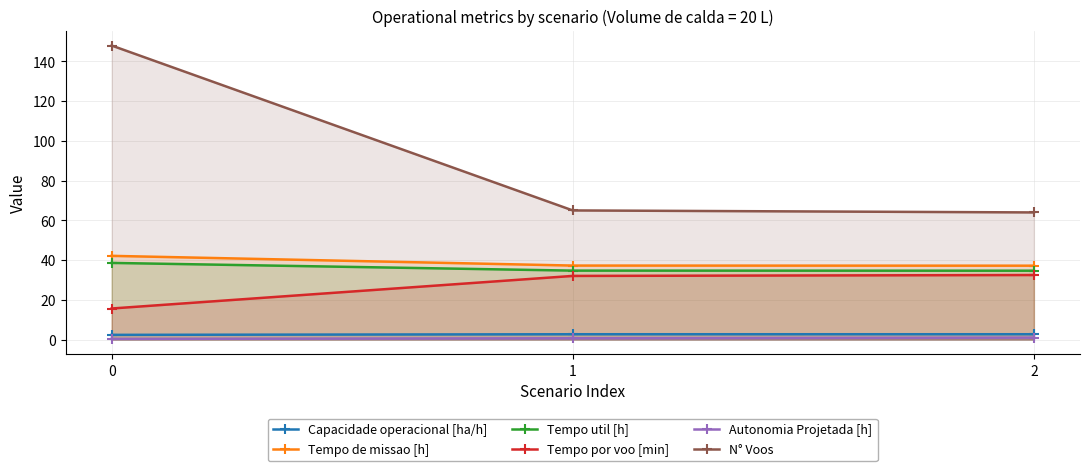

Is the value of N° Voos at 1 greater than the value of Autonomia Projetada [h] at 0?

Yes